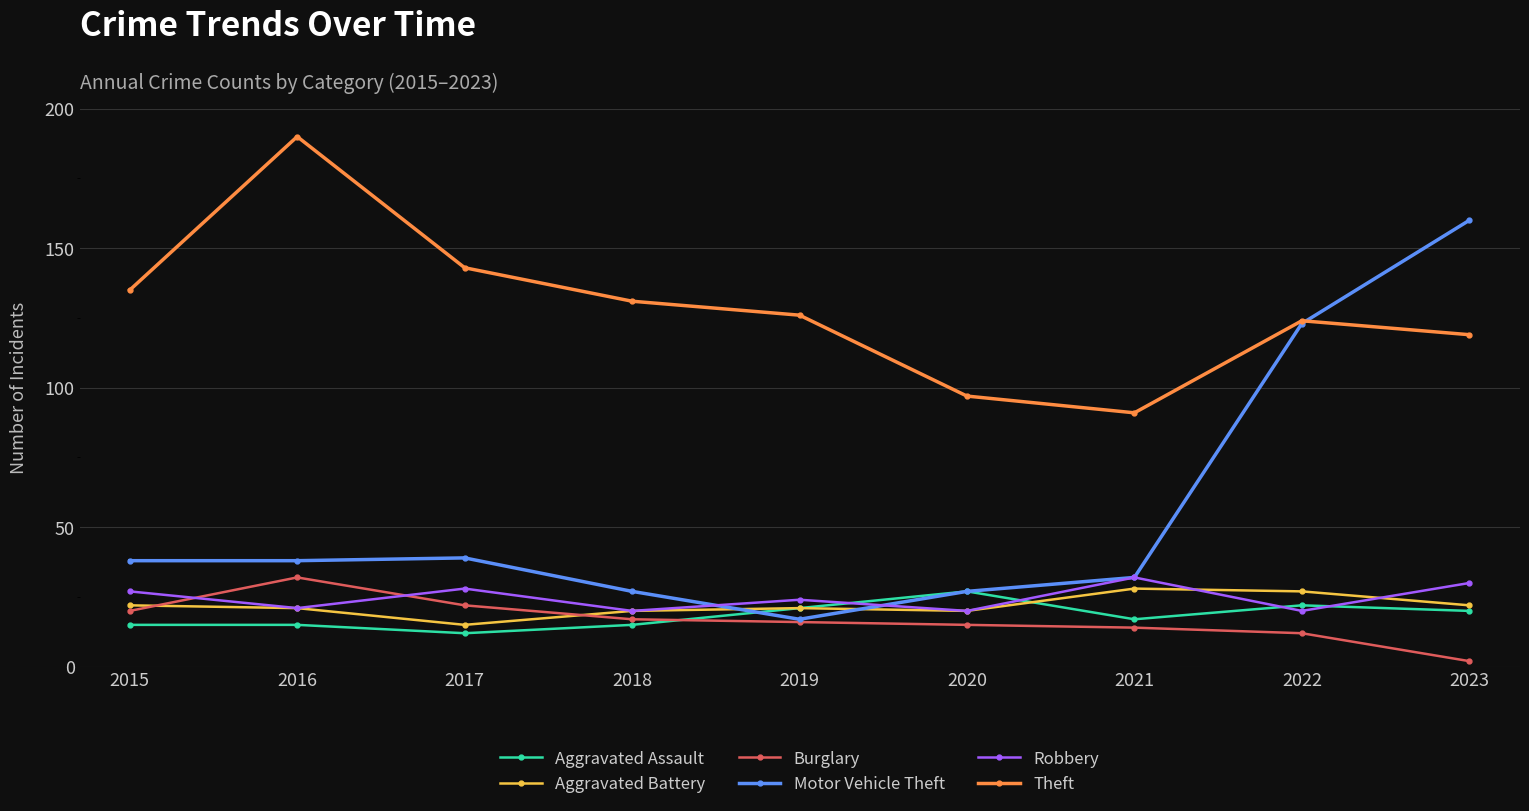

True or false: Motor Vehicle Theft has more than 1 points higher than both neighbors.

False